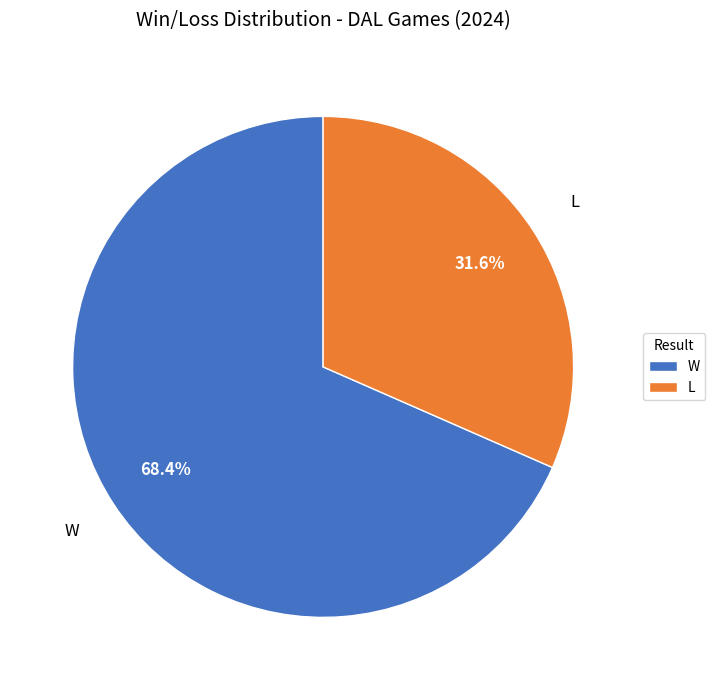

To the nearest percent, what is the difference between the L and W slice percentages?

37%